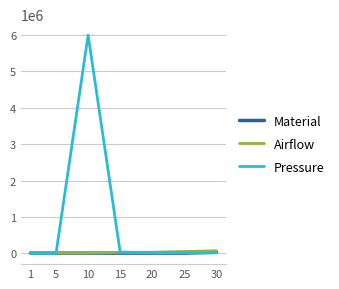

Which series has the largest total across all categories?

Pressure